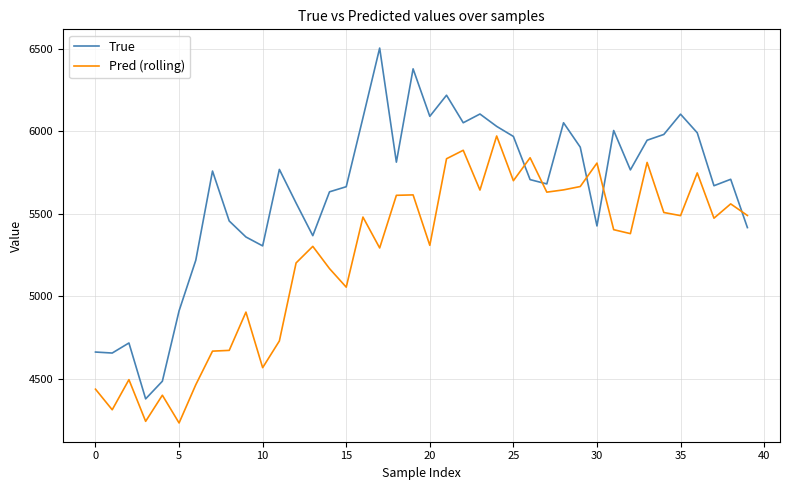

Which series has the largest range (max minus min)?

True